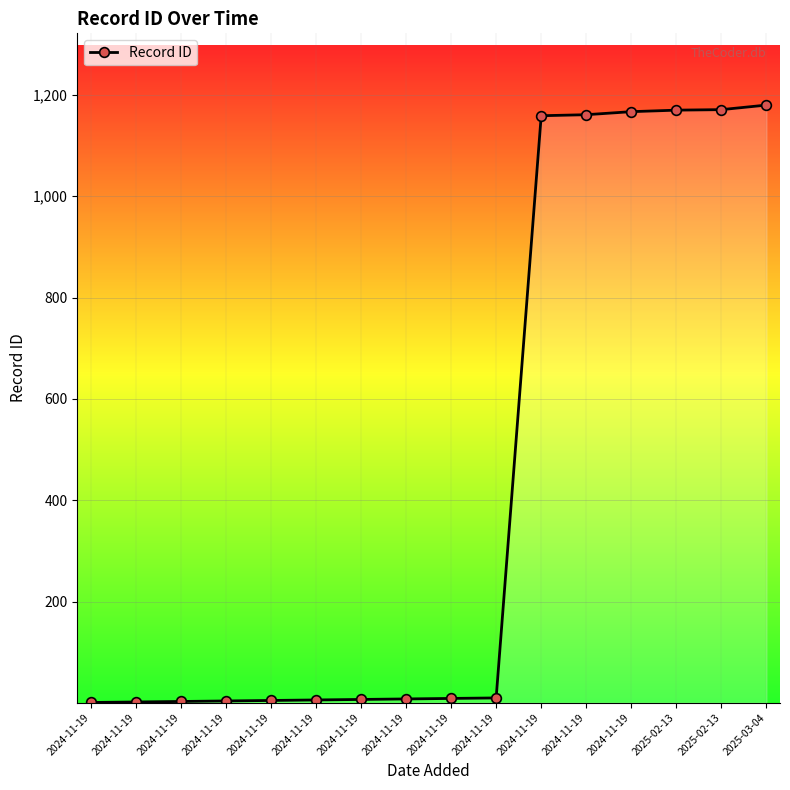

How many data points are less than 9?

8